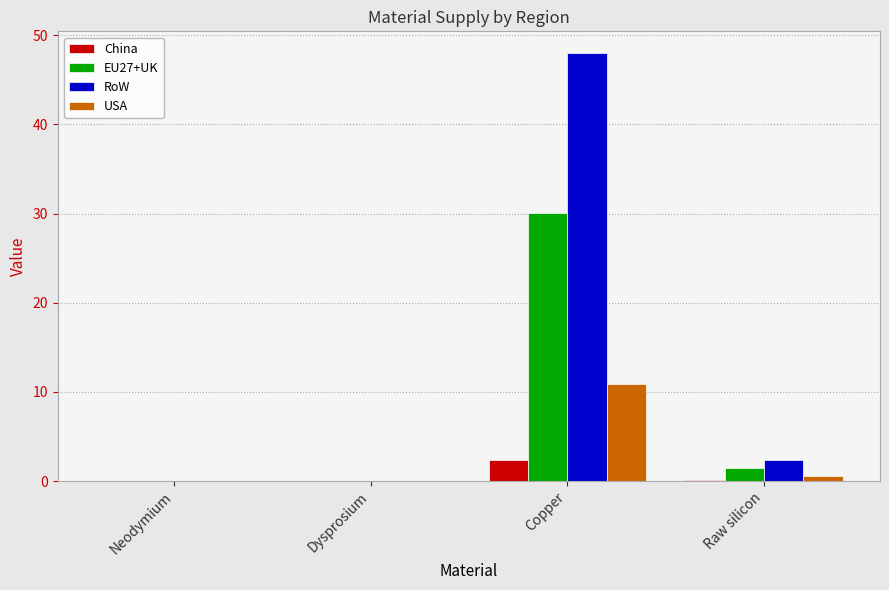

Count the number of categories in the chart.

4